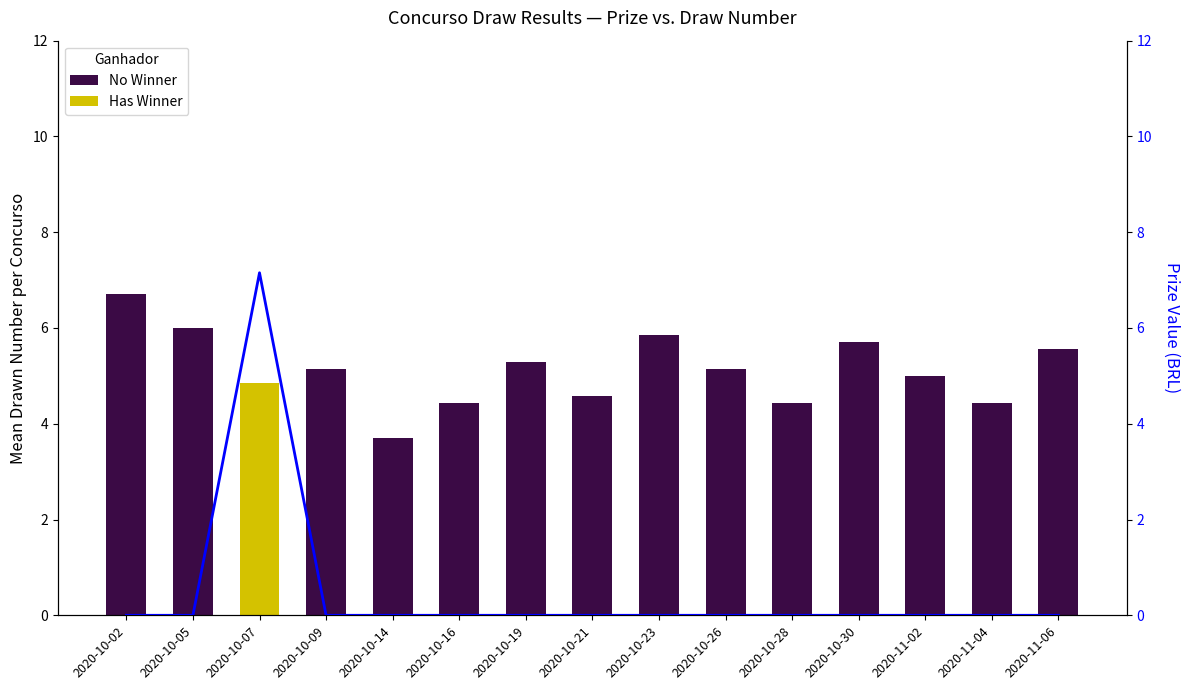

What is the total value across all series at 2020-10-16?

4.4